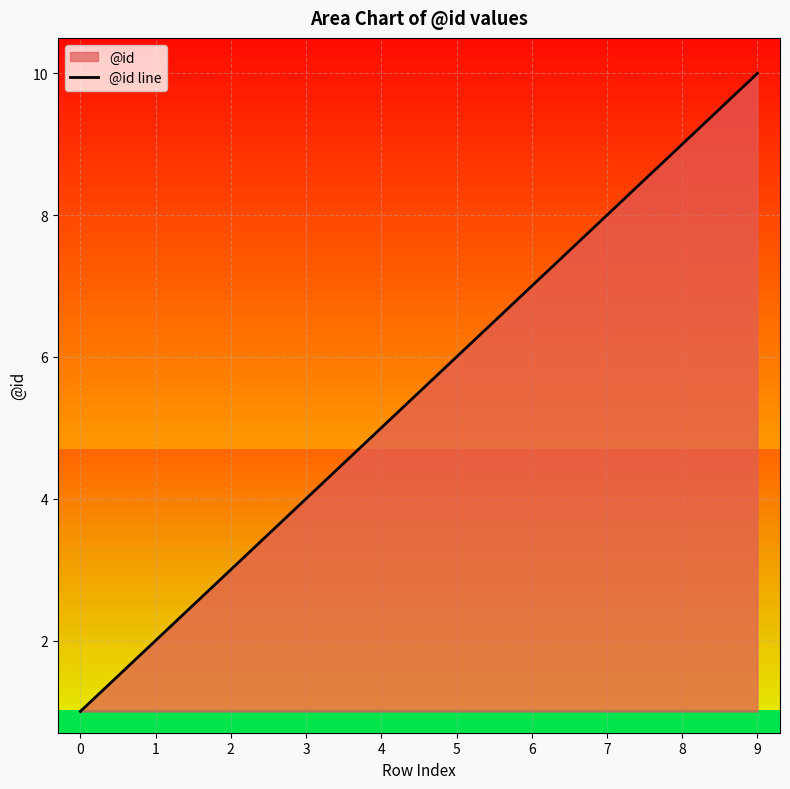

What is the value of the 8th point from the left?

8